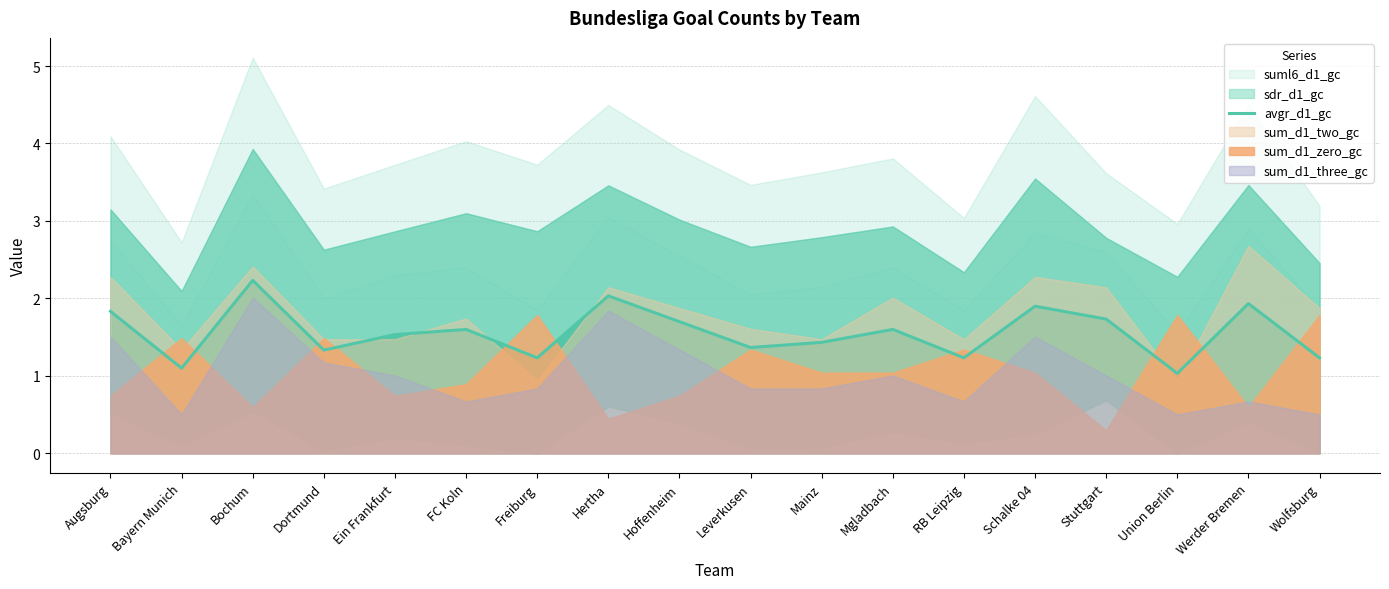

Approximately how many times larger is the value at Werder Bremen compared to Mgladbach?

1.2